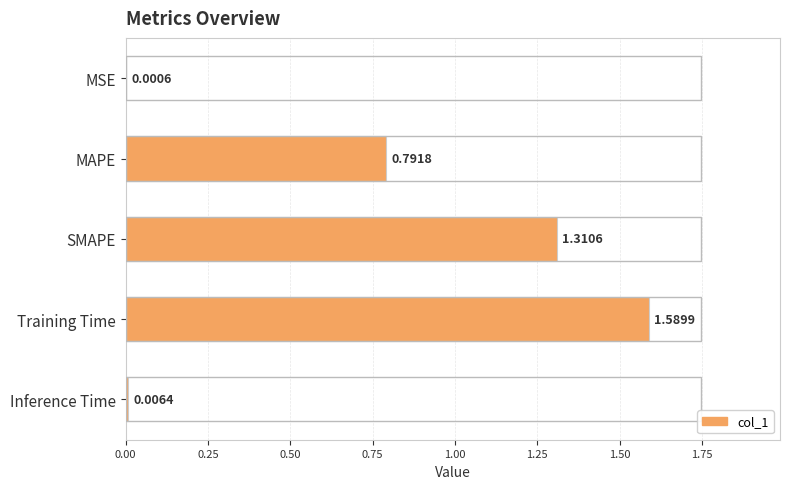

What is the average value?

0.7